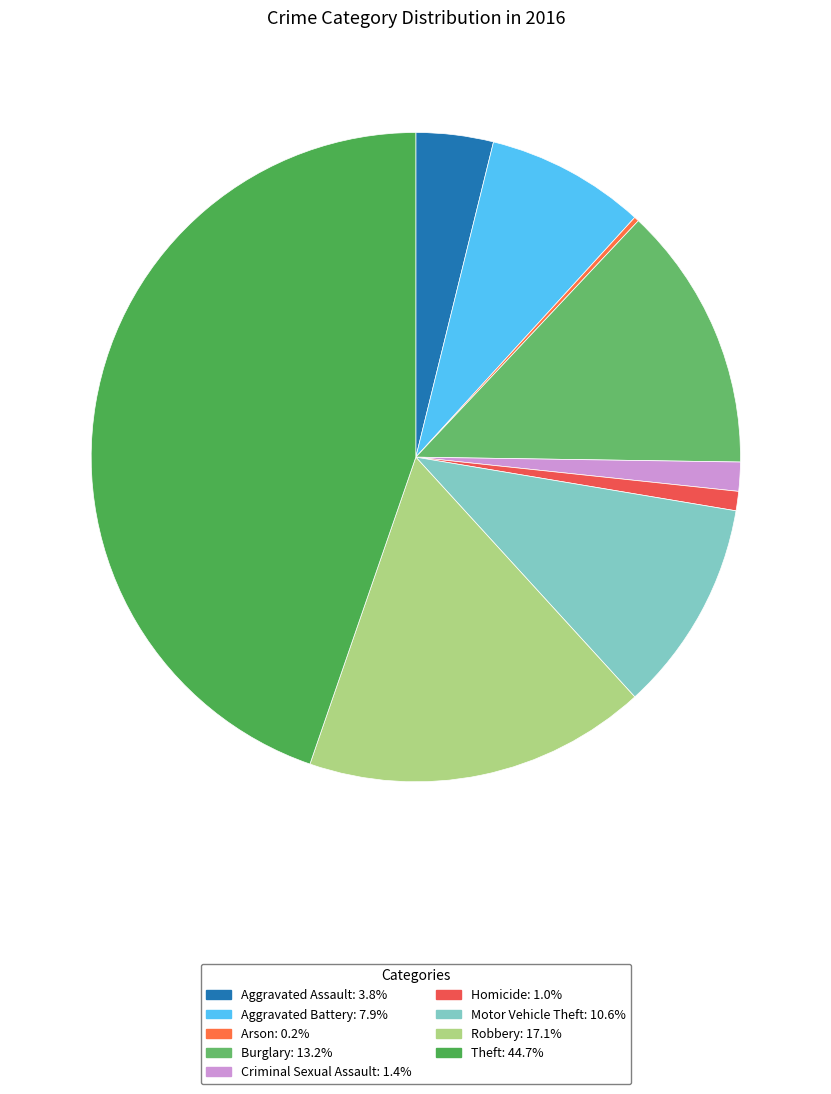

Rank the categories by value from lowest to highest.

Arson, Homicide, Criminal Sexual Assault, Aggravated Assault, Aggravated Battery, Motor Vehicle Theft, Burglary, Robbery, Theft